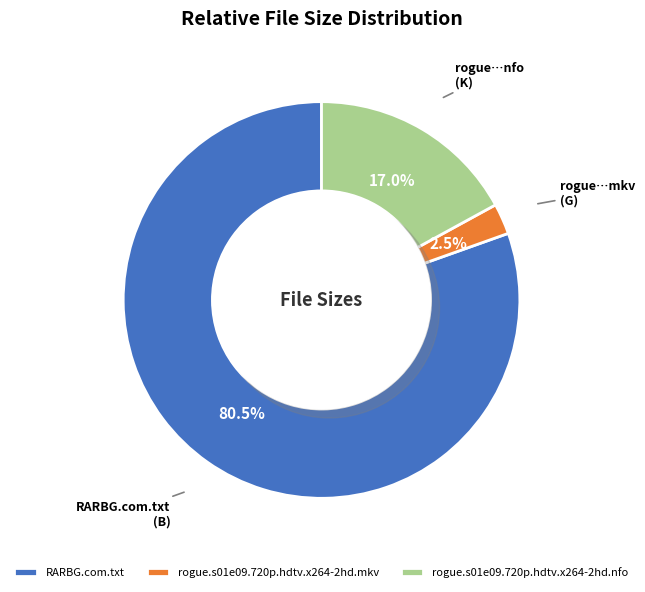

Does rogue.s01e09.720p.hdtv.x264-2hd.nfo account for over 50% of the chart?

No